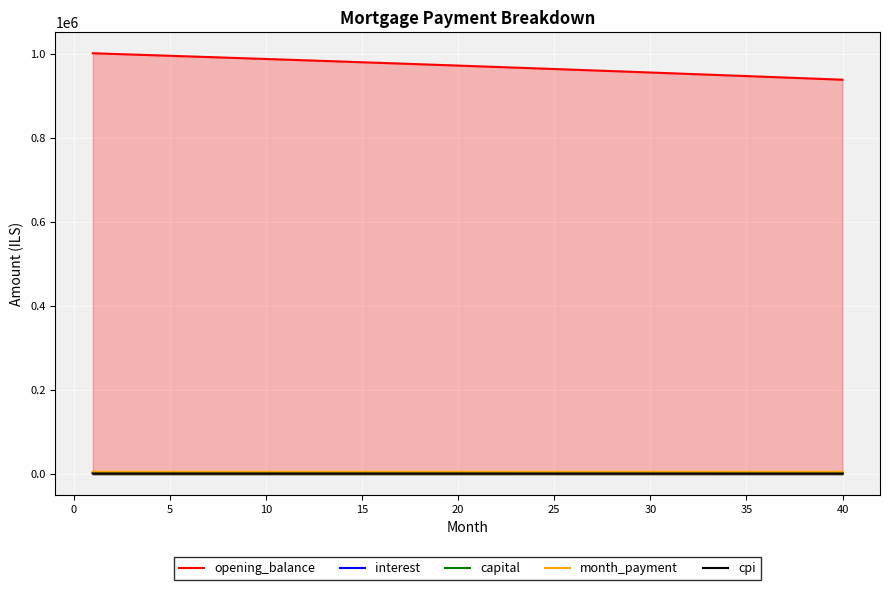

True or false: opening_balance and capital cross at least once.

False